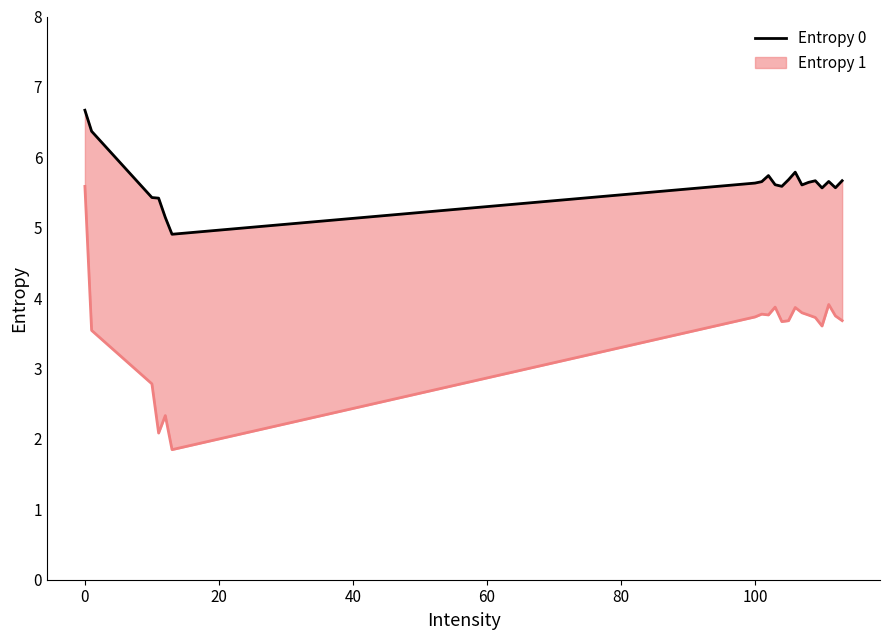

How many values are below 5?

1